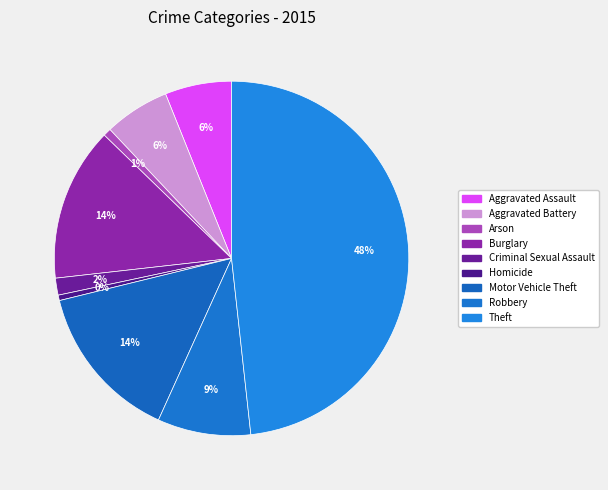

What is the largest slice in the pie chart?

Theft